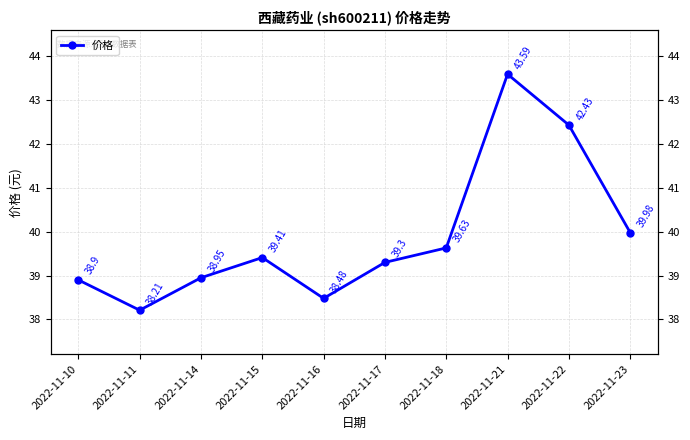

List the labels in order of value, largest first.

2022-11-21, 2022-11-22, 2022-11-23, 2022-11-18, 2022-11-15, 2022-11-17, 2022-11-14, 2022-11-10, 2022-11-16, 2022-11-11